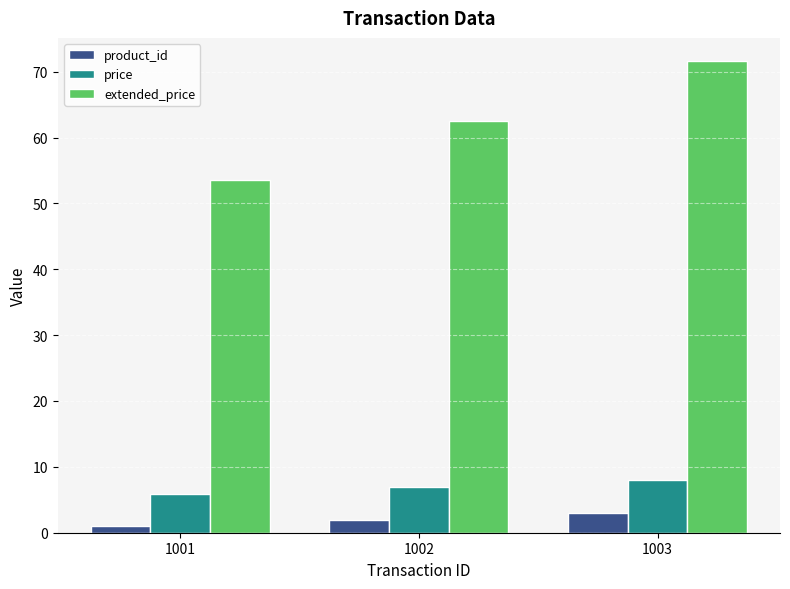

Which series changed the most between 1002 and 1003?

extended_price